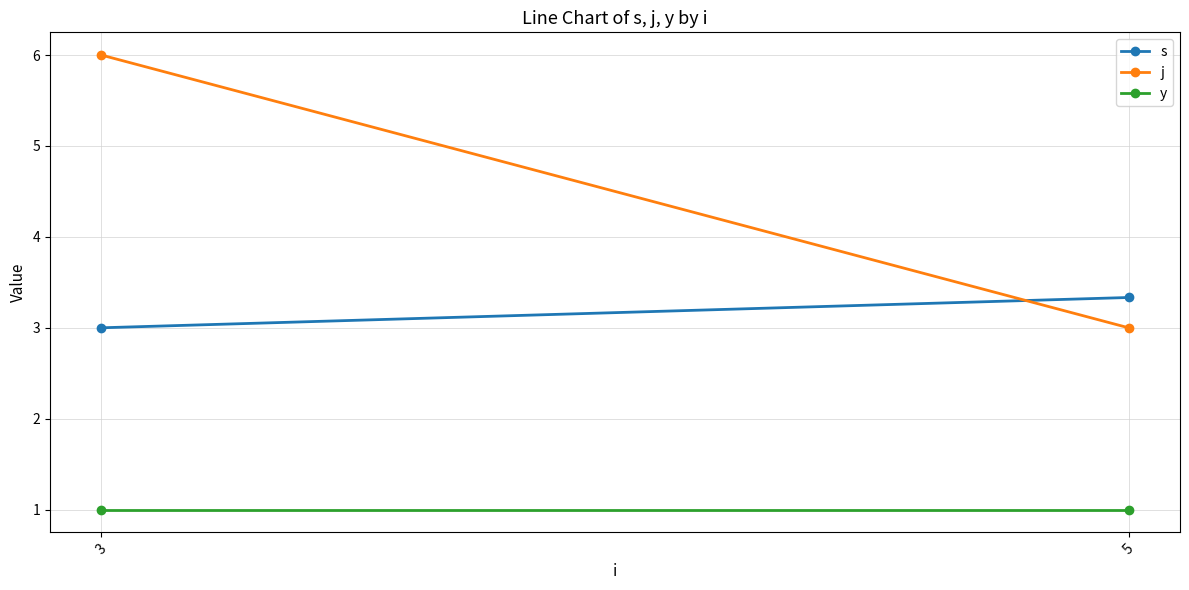

The s series shows 4.6 at 5. True or false?

False